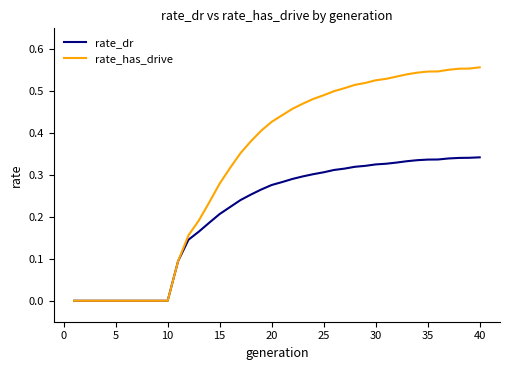

Which series has the largest range (max minus min)?

rate_has_drive